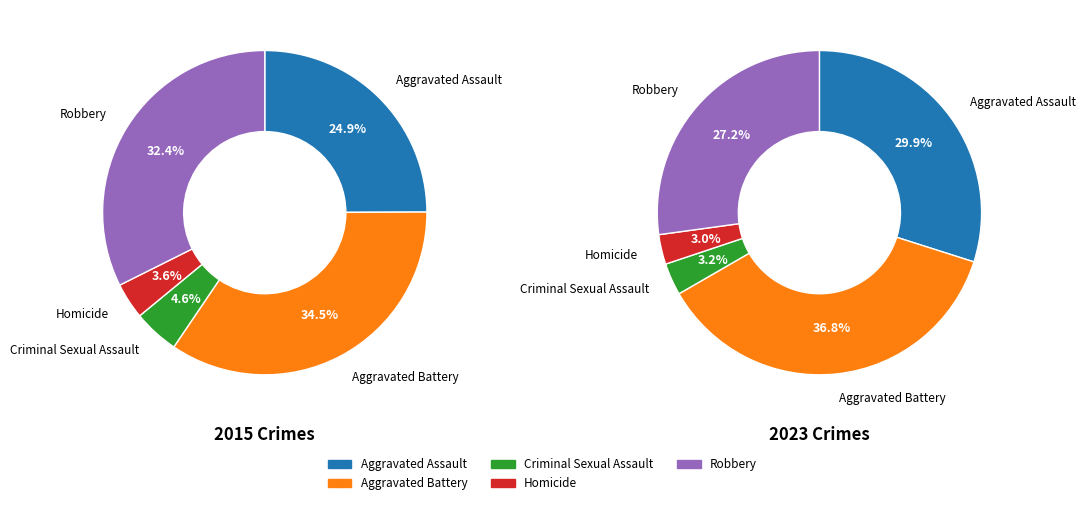

To the nearest percent, what percentage of the pie is 3?

3%